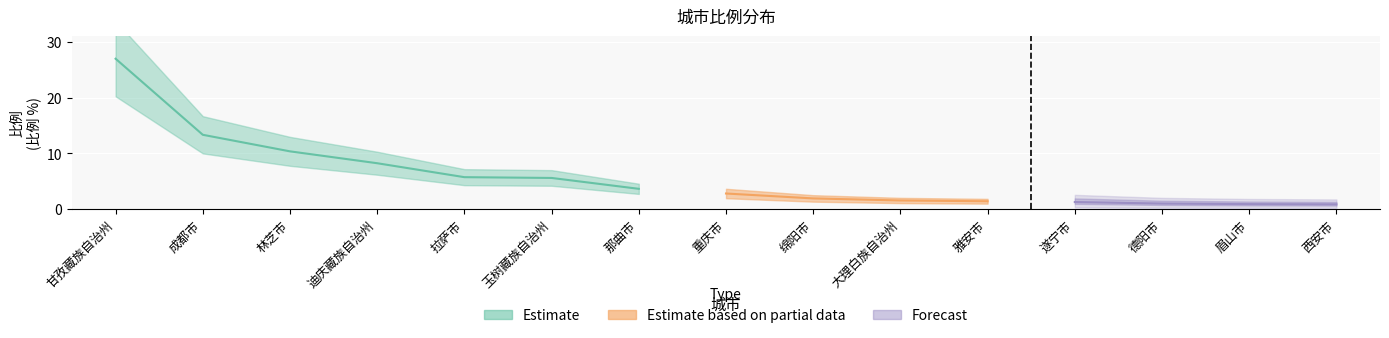

Reading right to left, transcribe all the data shown in this chart.

西安市=0.9	眉山市=0.9	德阳市=1.0	遂宁市=1.3	雅安市=1.4	大理白族自治州=1.6	绵阳市=1.9	重庆市=2.8	那曲市=3.7	玉树藏族自治州=5.6	拉萨市=5.8	迪庆藏族自治州=8.2	林芝市=10.4	成都市=13.3	甘孜藏族自治州=27.0